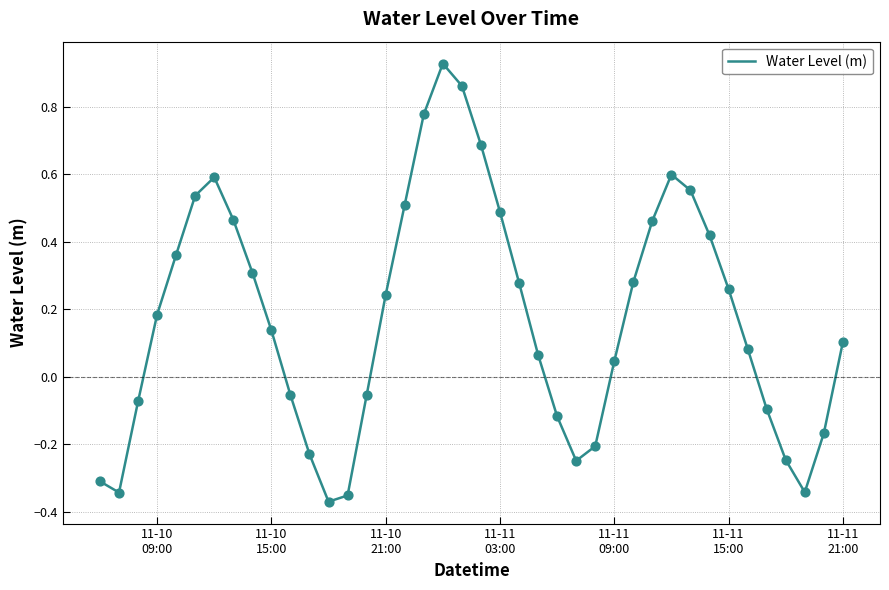

What is the difference between the maximum and minimum values?

1.3